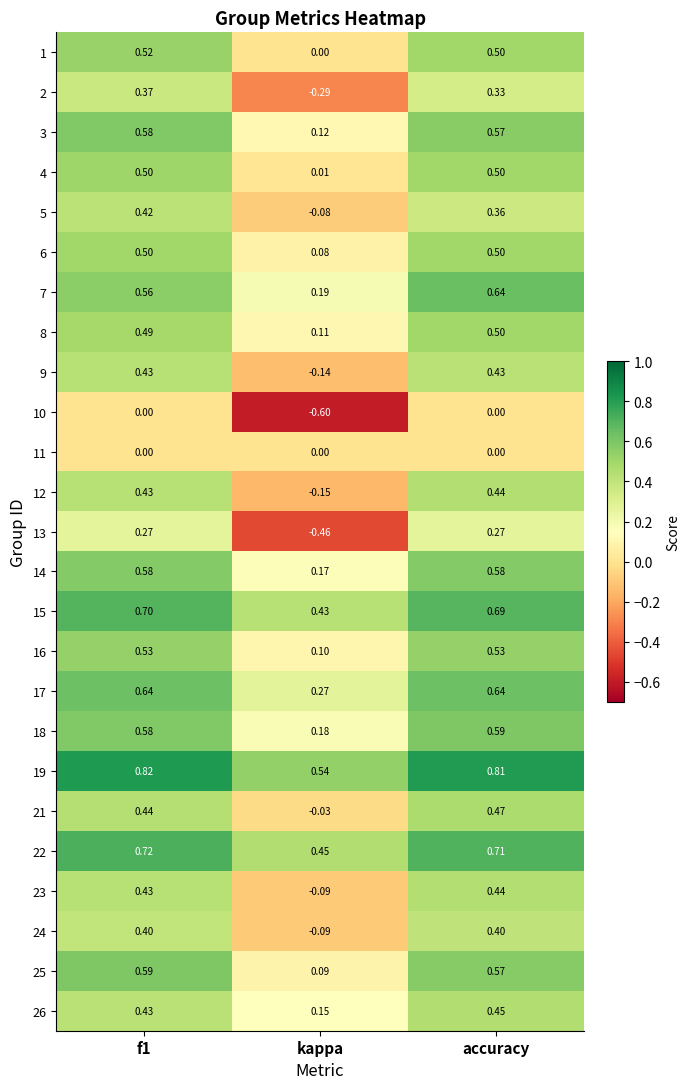

At which category does the chart reach its minimum across all series?

kappa